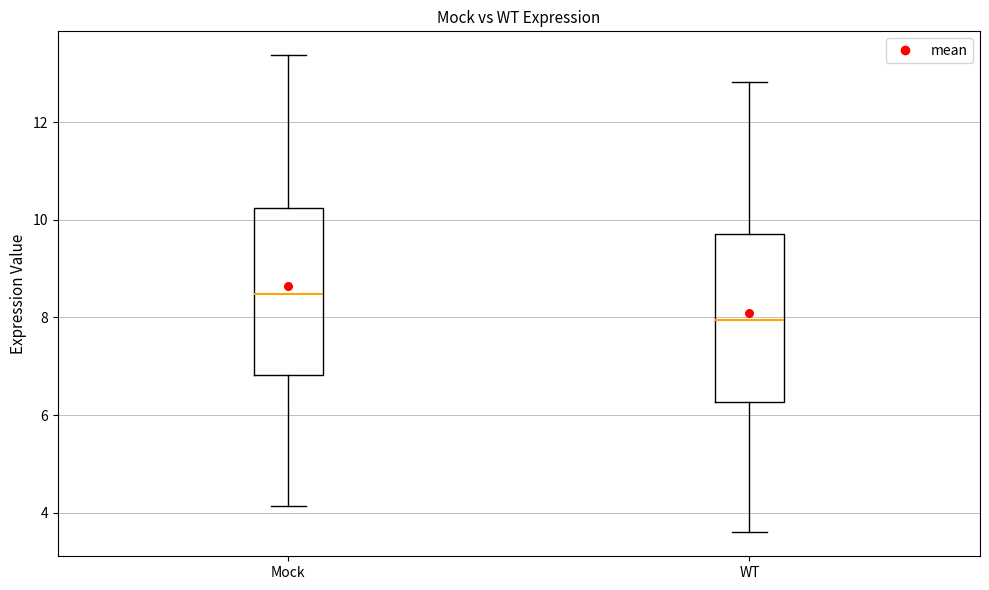

Reading left to right, read every box against the y-axis: the position of its median line, the range the box covers, and the ends of its whiskers. The values are not printed on the chart, so give them approximately, as read against the axis.

Mock: median 8.4, box 6.8 to 10.2, whiskers 4.2 to 13.4
WT: median 8.0, box 6.2 to 9.8, whiskers 3.6 to 12.8